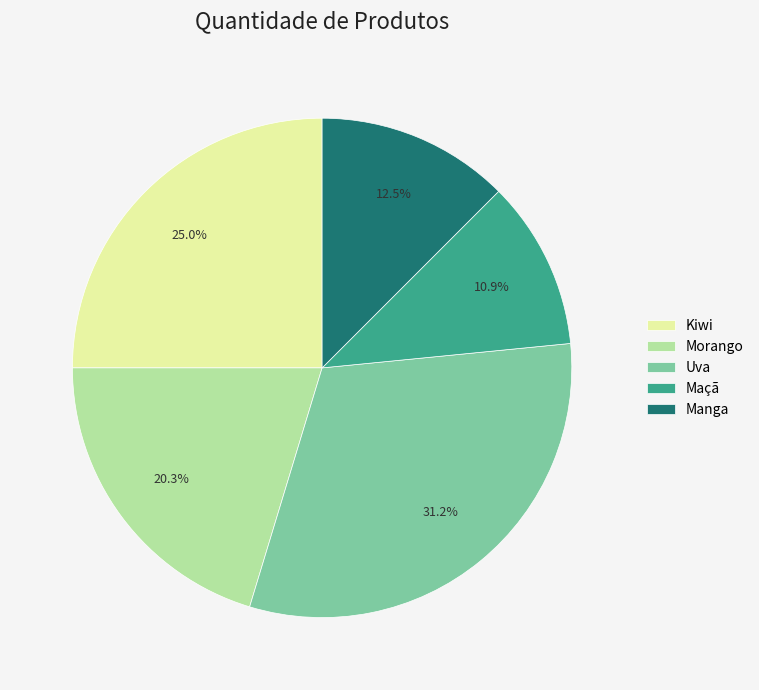

The Maçã slice represents 11% of the pie. True or false?

True